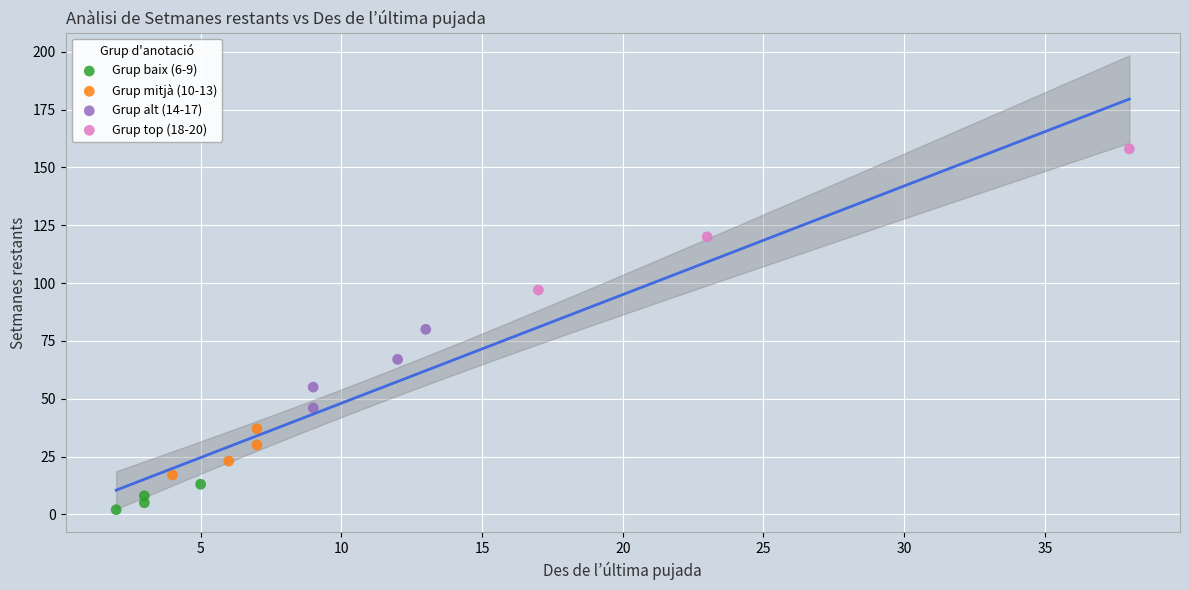

Which series reaches the minimum Y coordinate?

Grup baix (6-9)